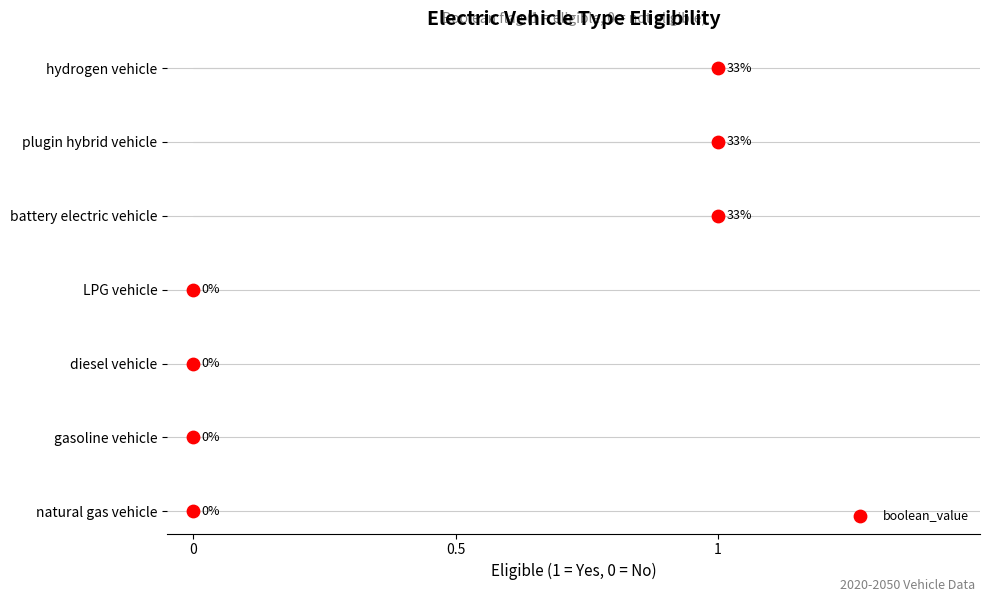

What is the change in value from 0 to 1?

+2